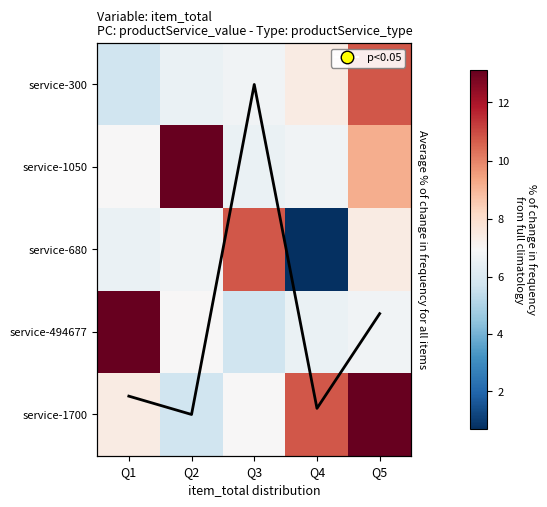

What is the spread (max minus min) of values at Q2?

7.4